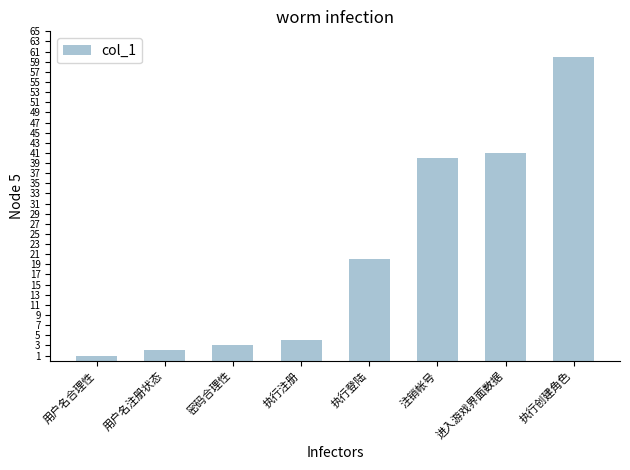

Which category has the lowest value across all series?

用户名合理性